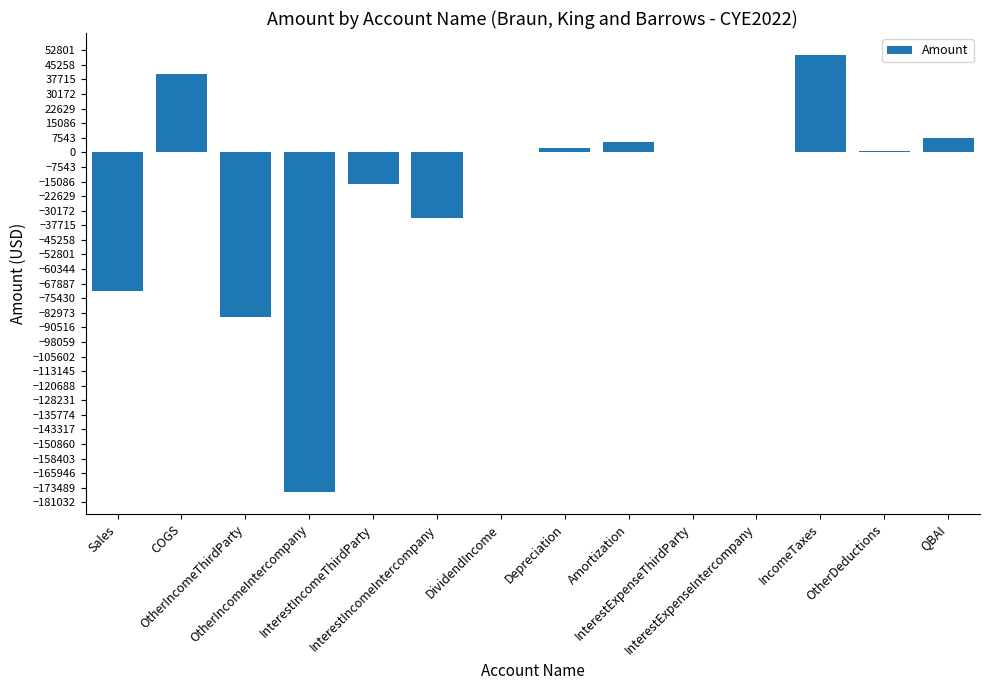

What is the greatest value displayed?

50446